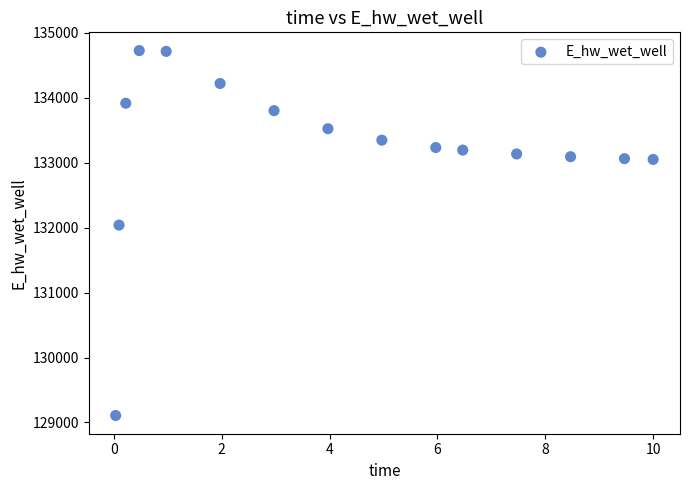

What Y value in the scatter plot is closest to 131917?

132040.0